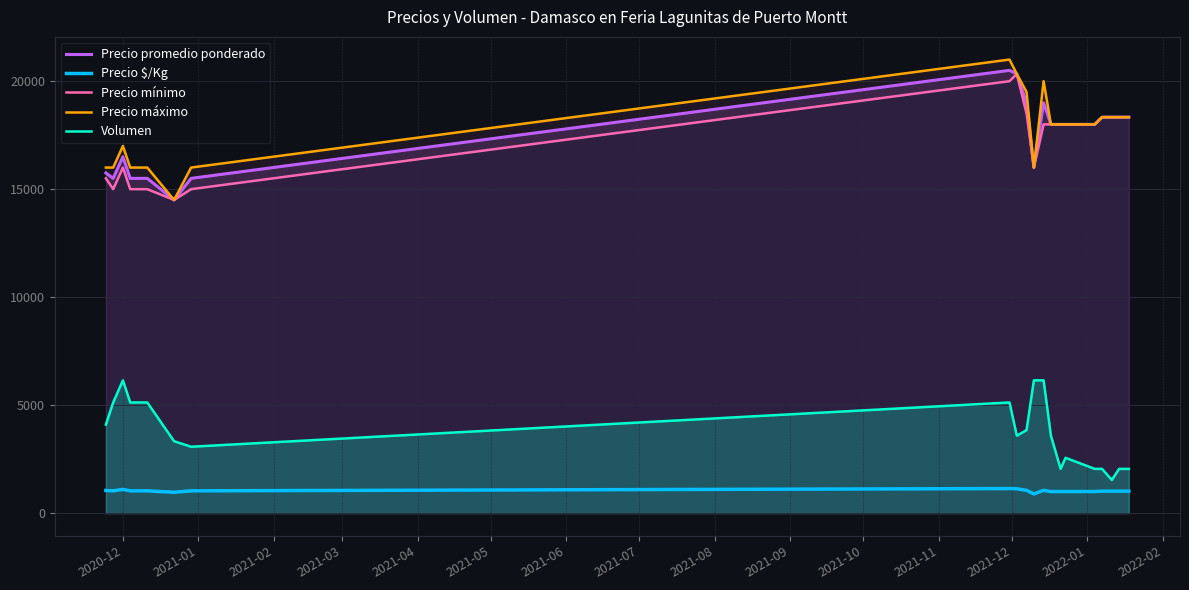

What is the minimum value for Precio promedio ponderado?

14500.0